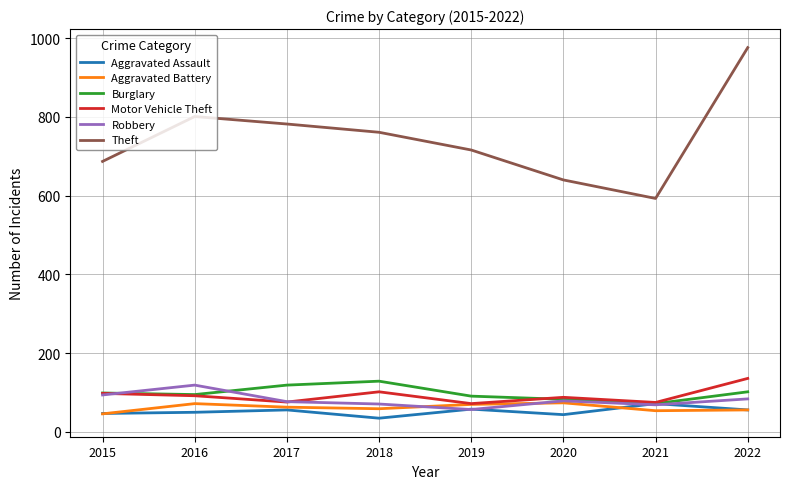

Which series has the largest range (max minus min)?

Theft